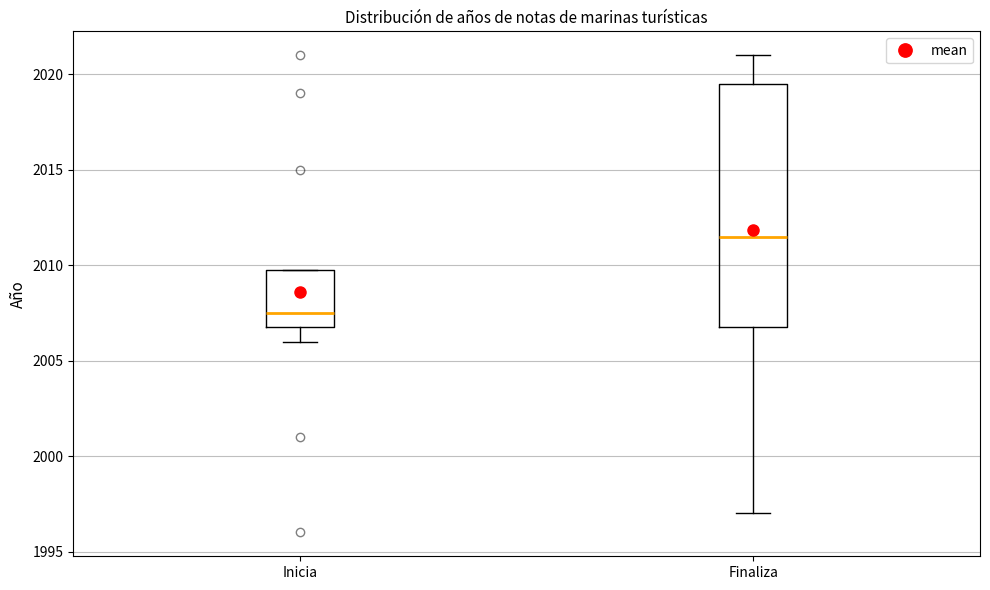

Reading left to right, transcribe this box plot: for each box, give where its median line is, the range the box spans, and where its two whiskers end, as read against the y-axis. The values are not printed on the chart, so give them approximately, as read against the axis.

Inicia: median 2007.5, box 2007.0 to 2010.0, whiskers 2006.0 to 2010.0
Finaliza: median 2011.5, box 2007.0 to 2019.5, whiskers 1997.0 to 2021.0